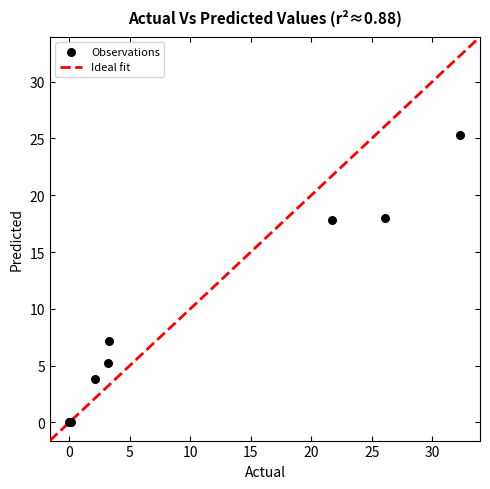

What Y value in the scatter plot is closest to 12?

7.1